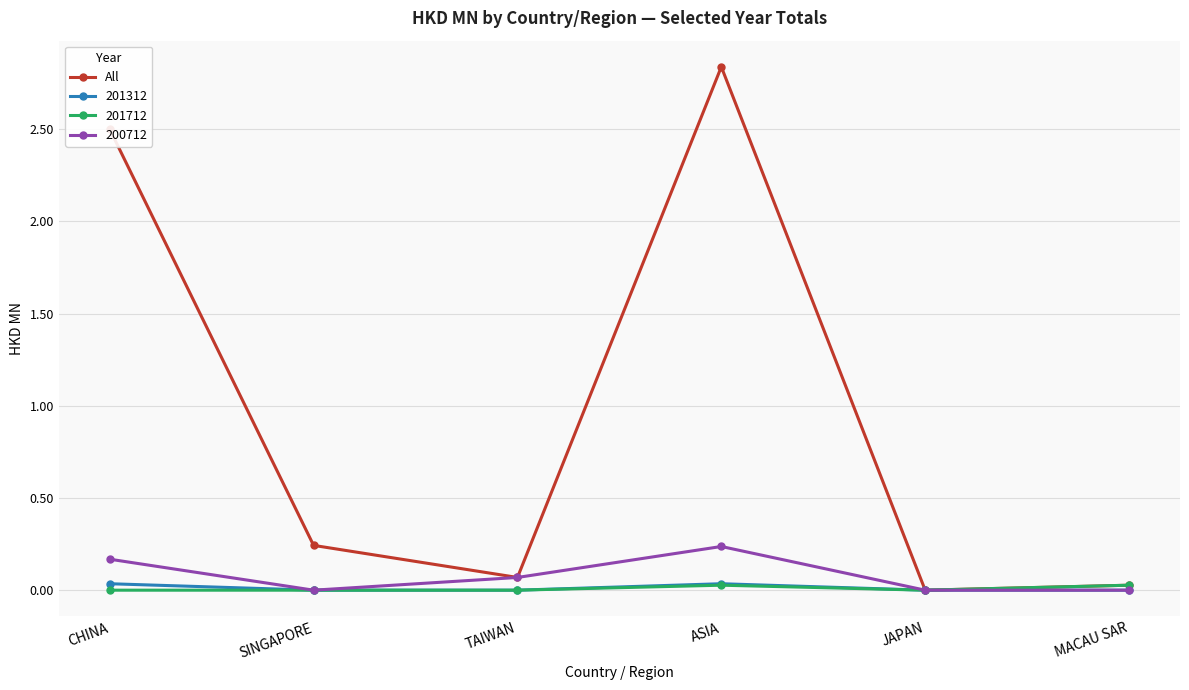

Is it true that 201312 equals 0.0 at CHINA?

True